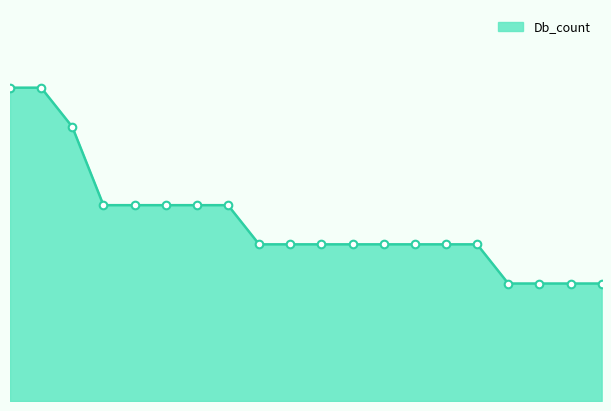

Is this an area chart (filled region under the line)?

Yes